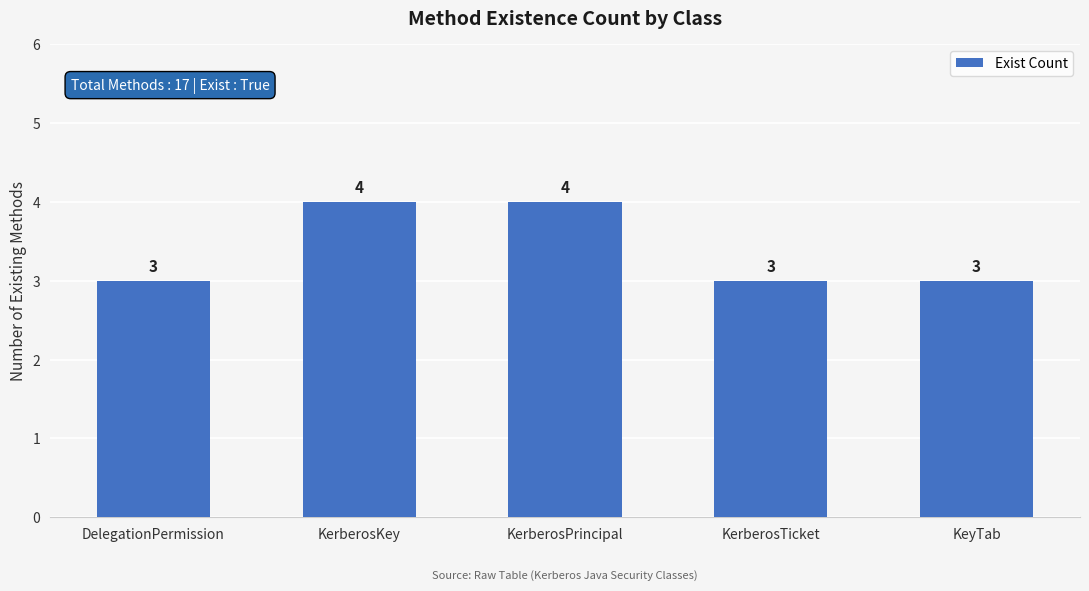

The chart shows a value of 5 at DelegationPermission. True or false?

False